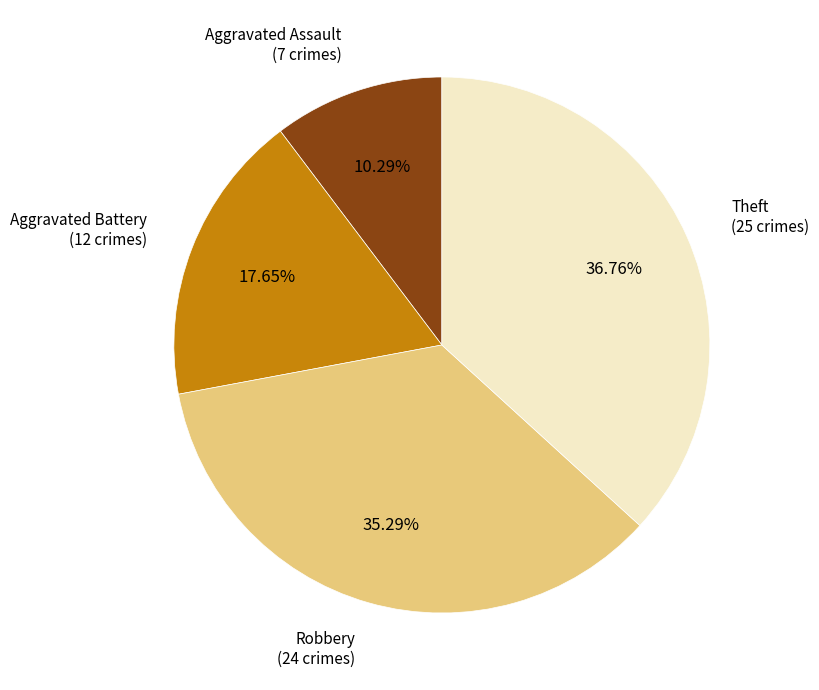

To the nearest percent, what is the difference between the Aggravated Assault and Aggravated Battery slice percentages?

7%